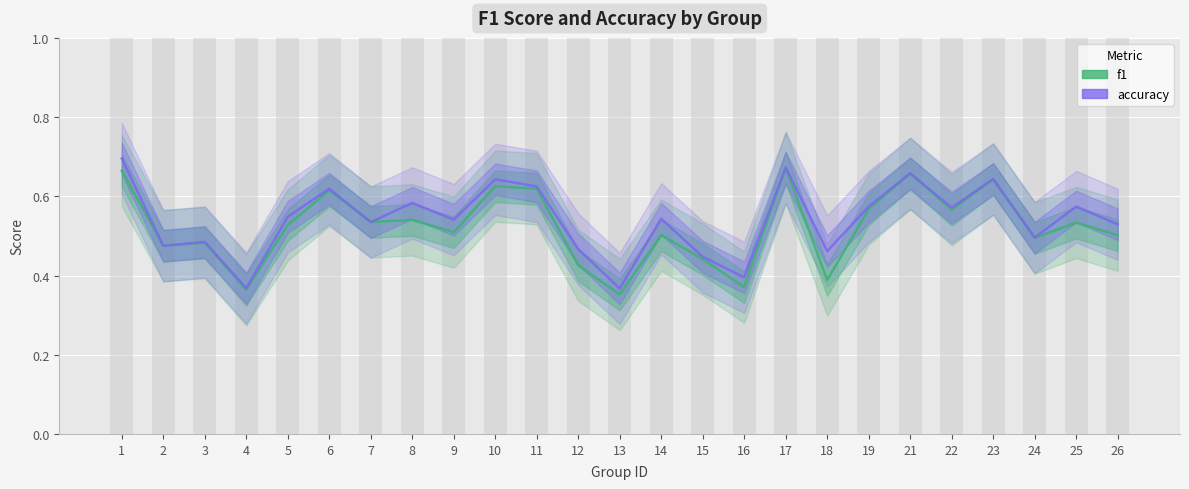

The value of f1 at 26 is 0.7. True or false?

False